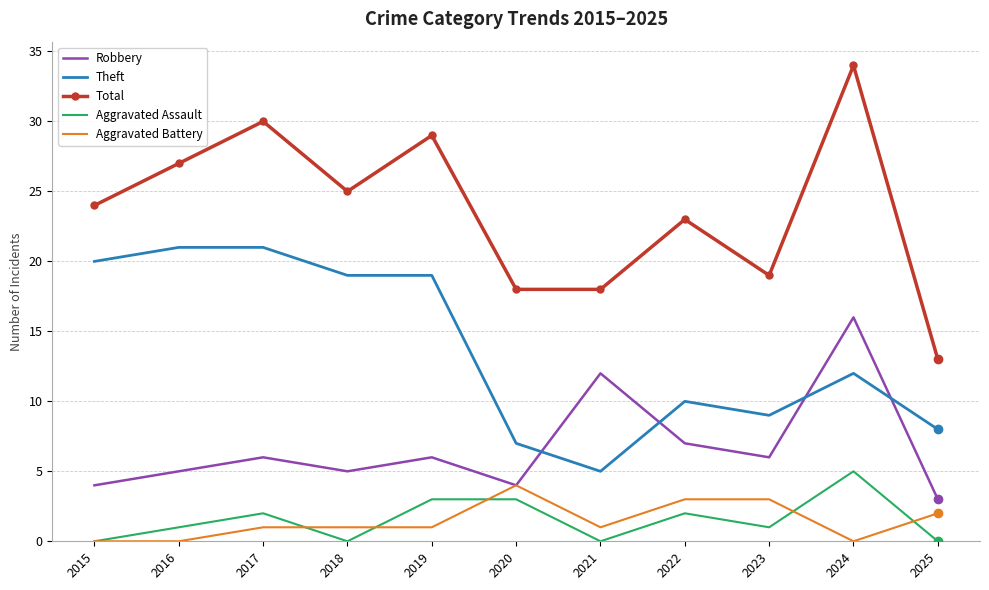

After their last crossing, which series has the higher values: Robbery or Theft?

Theft